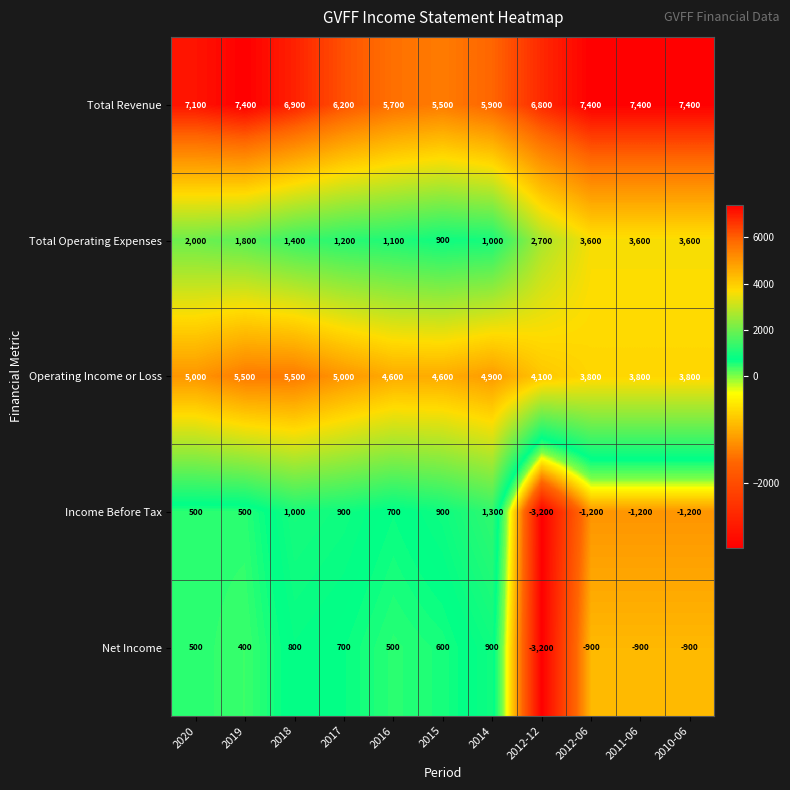

What is the greatest value displayed?

7400